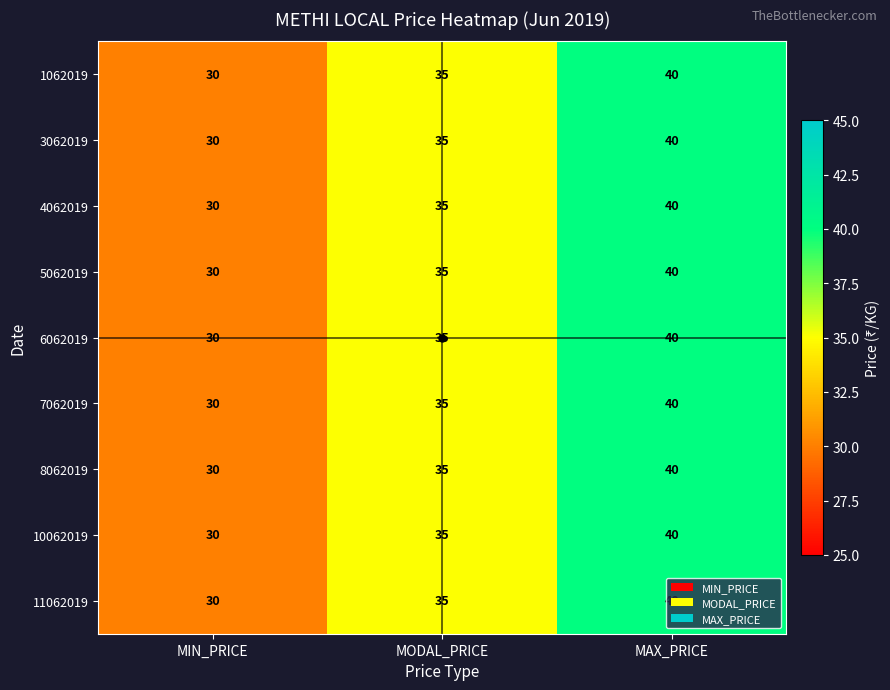

Rank the categories by 4062019 value from highest to lowest.

MAX_PRICE, MODAL_PRICE, MIN_PRICE